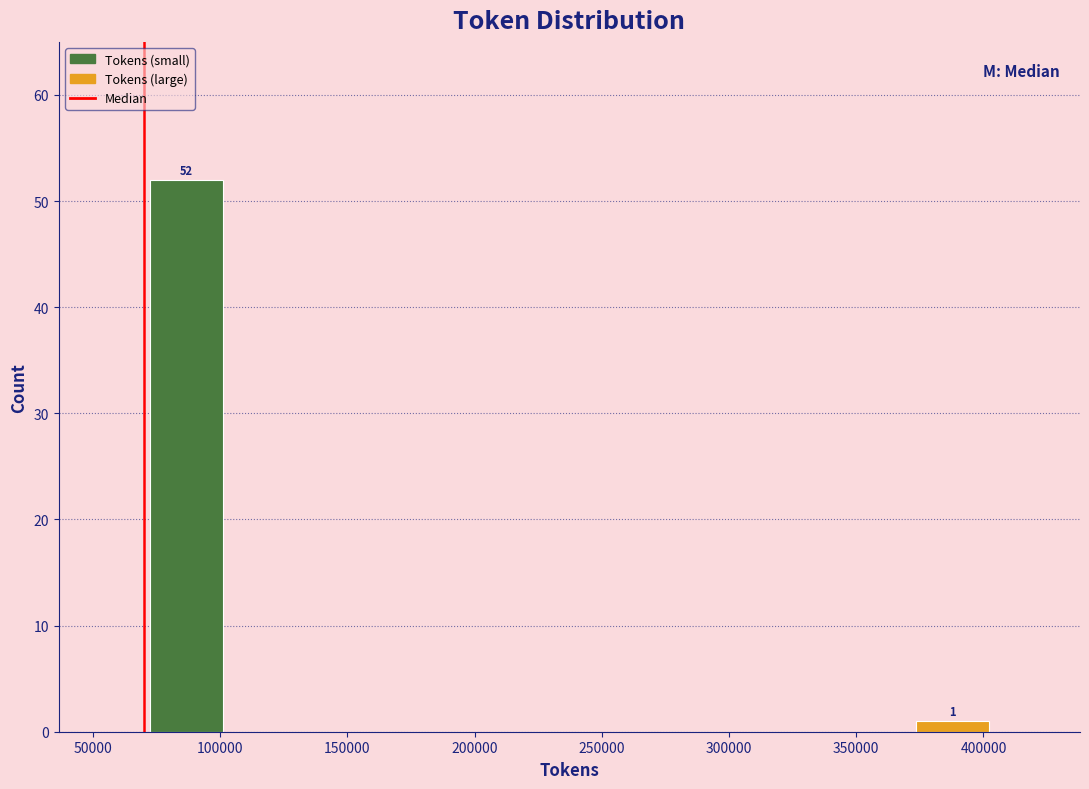

Which range on the x-axis has the tallest bar?

70000 to 105000